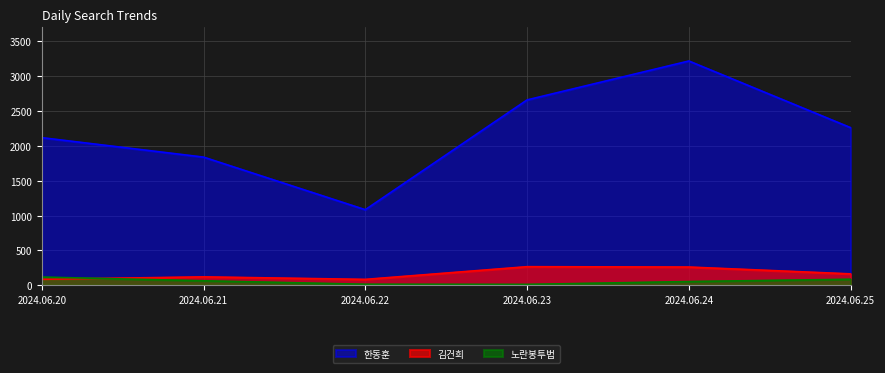

At which label is 한동훈 closest to 2150?

2024.06.20